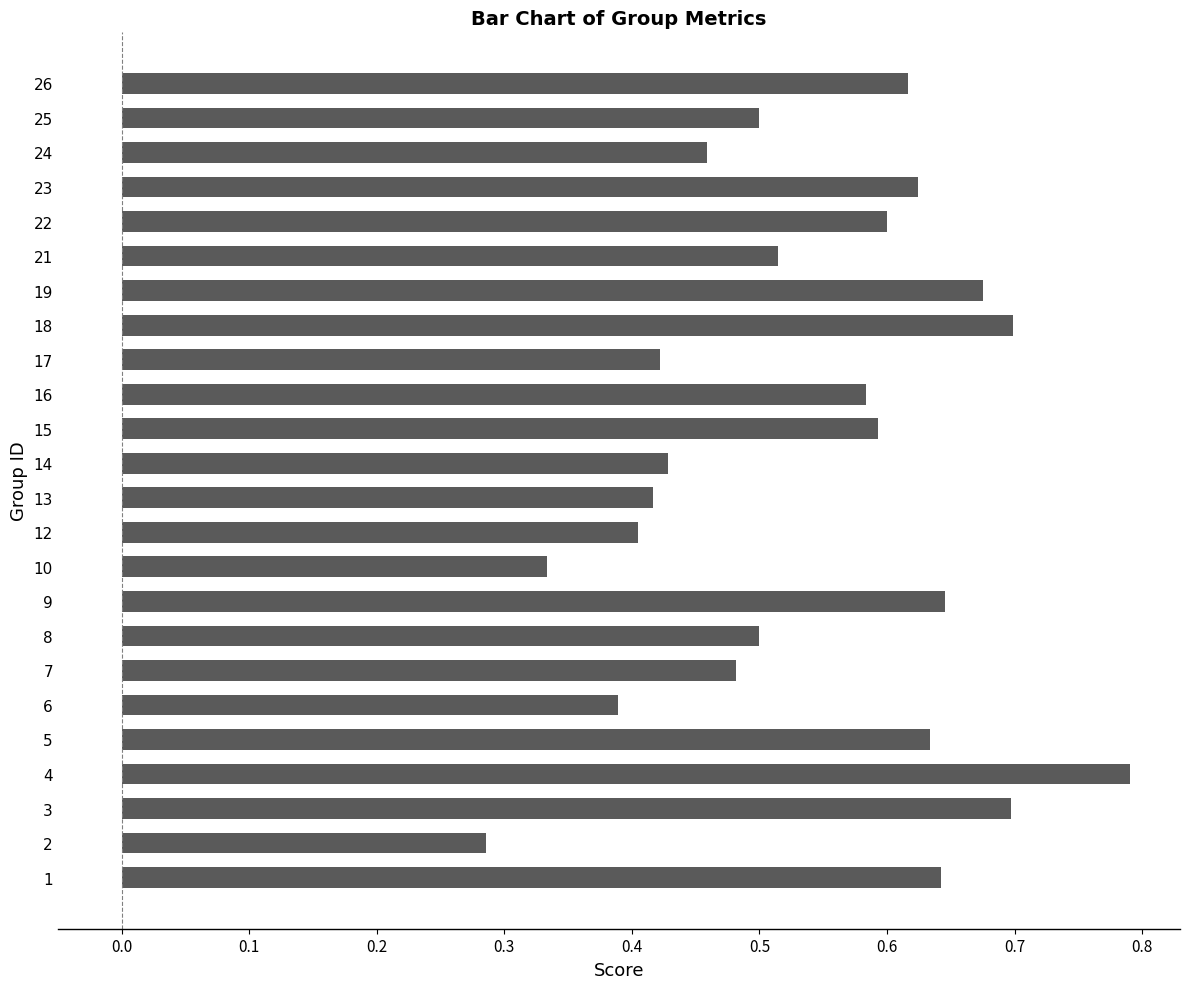

What is the sum of the values at 4 and 13?

1.2